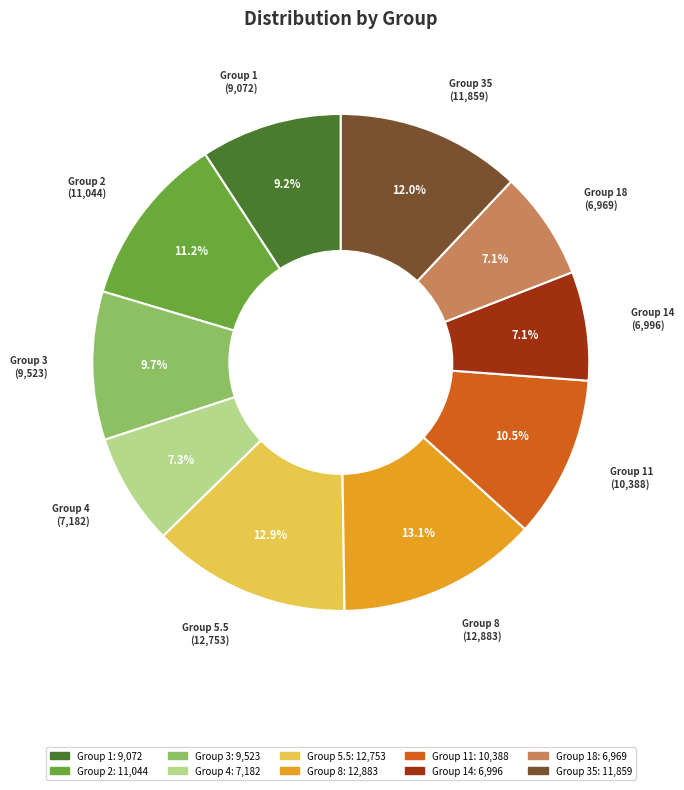

Does any single category account for the majority?

No